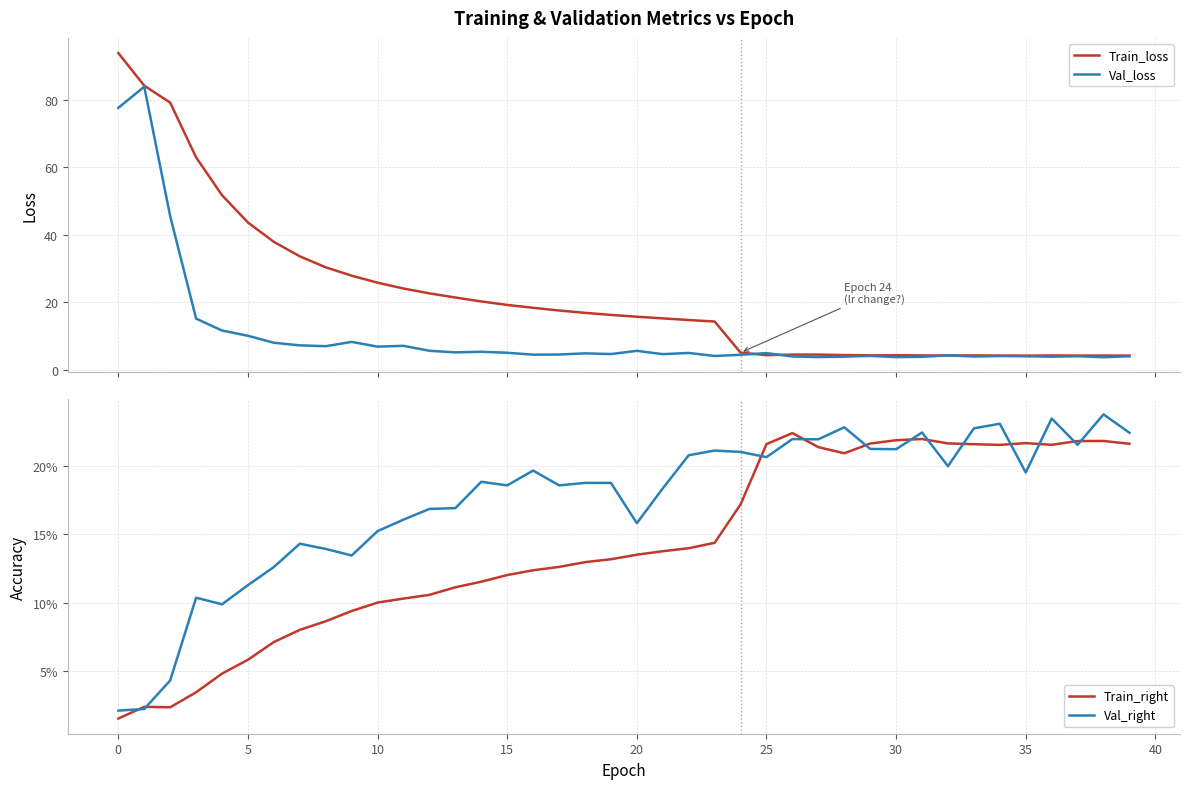

What is the label of the 20th point from the left?

19